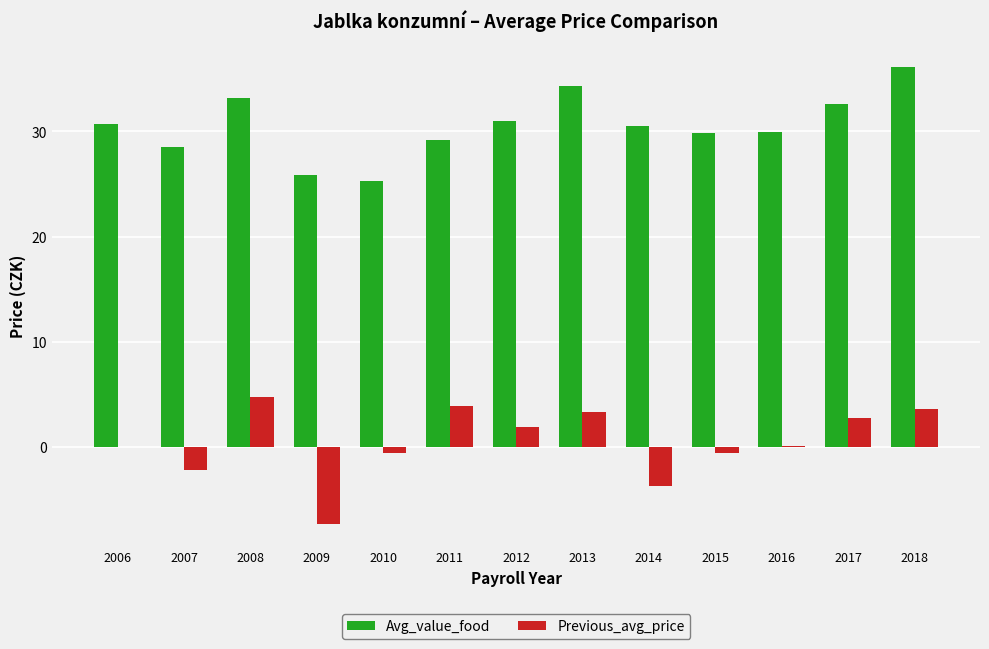

What are all the series names shown in the legend?

Avg_value_food, Previous_avg_price